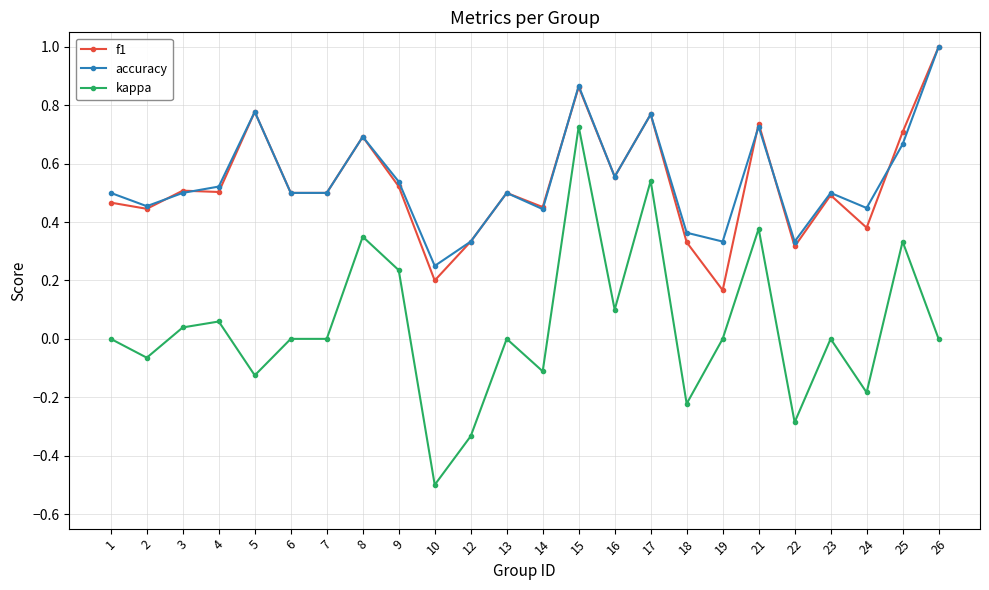

Which category has the lowest value across all series?

10